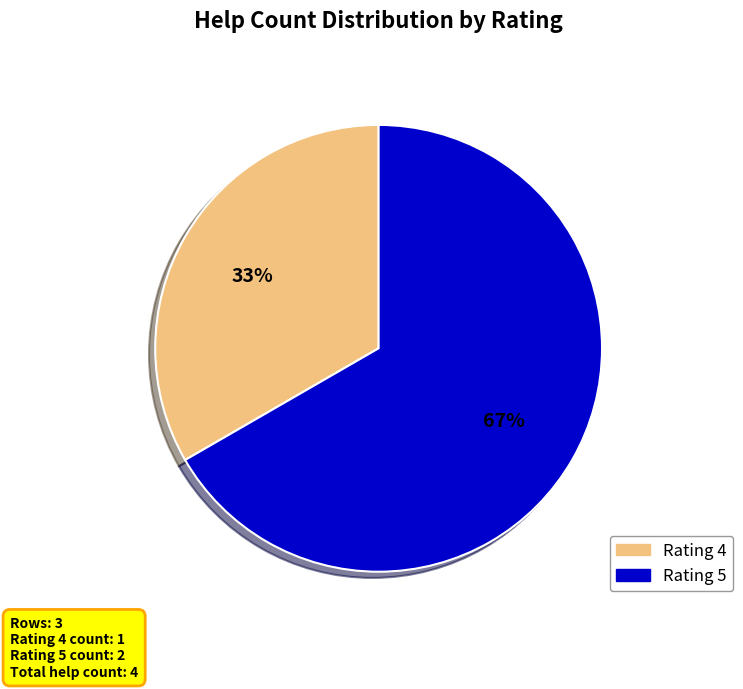

Count the number of slices in the pie.

2